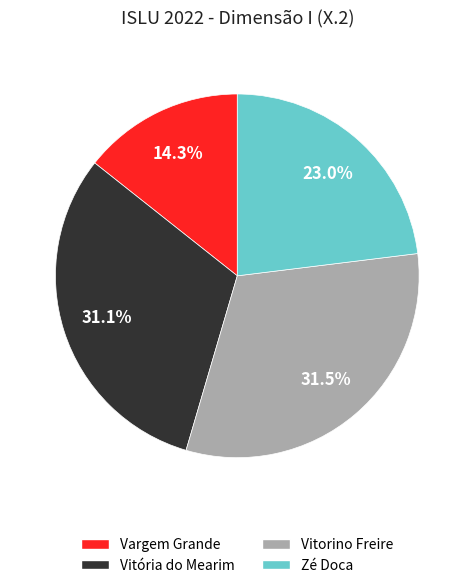

Is there a majority slice in this chart?

No